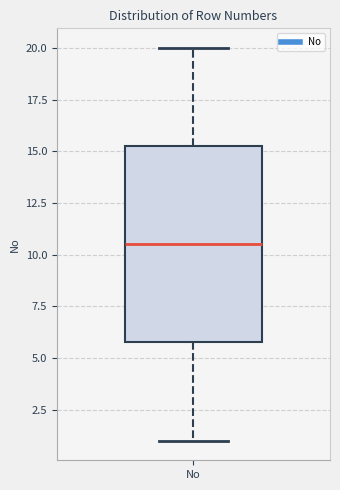

Where does the upper whisker of the box for No end on the y-axis? The values are not printed on the chart, so give them approximately, as read against the axis.

20.0